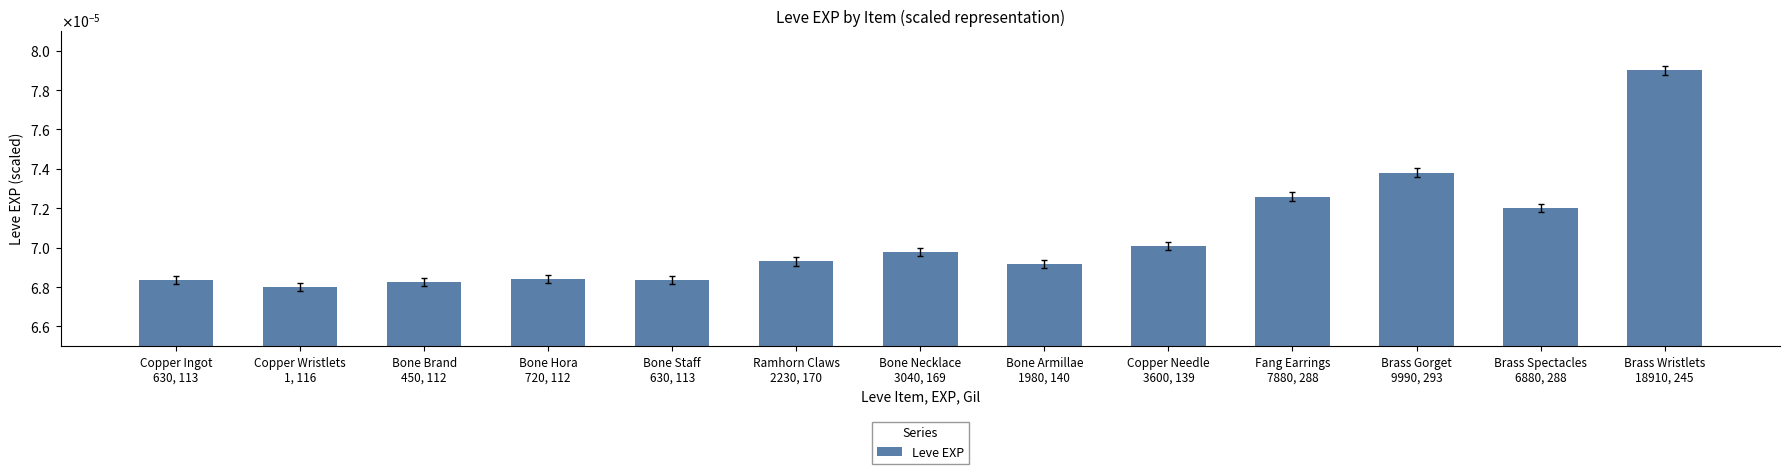

The value at Fang Earrings
7880, 288 is 0.0. True or false?

True